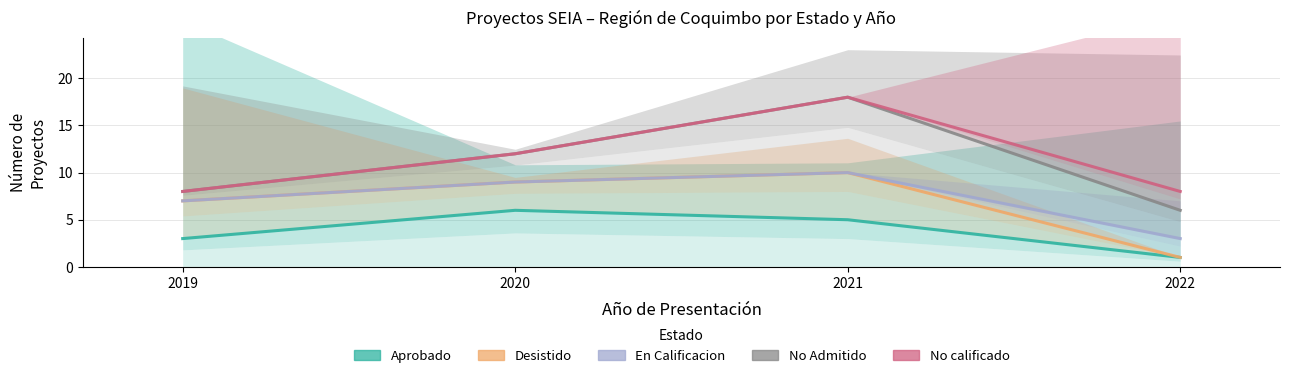

What value does the En Calificacion series have at 2020?

9